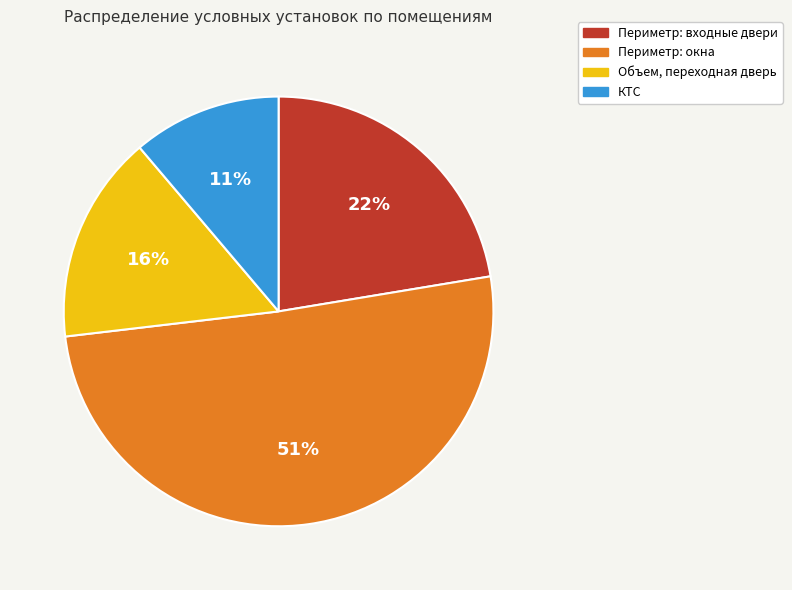

Which category accounts for the majority?

Периметр: окна